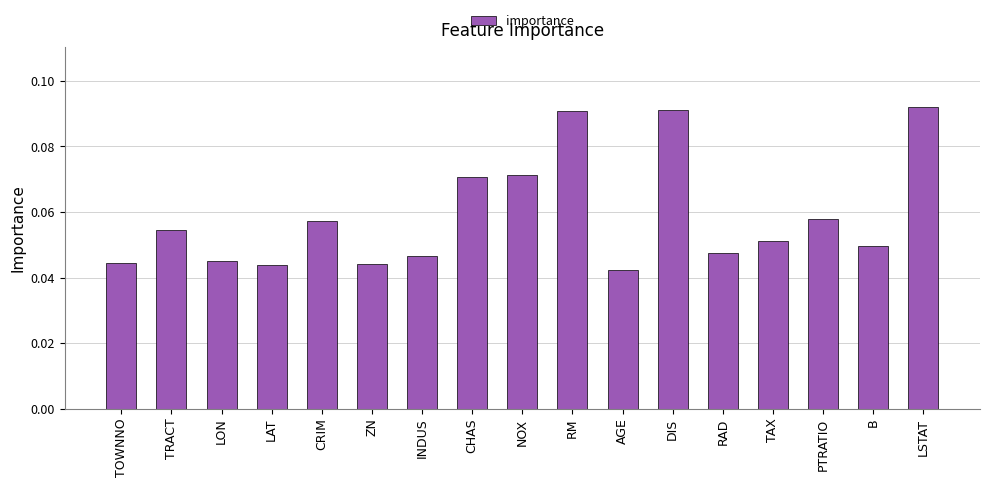

Which has a higher value, AGE or CHAS?

CHAS